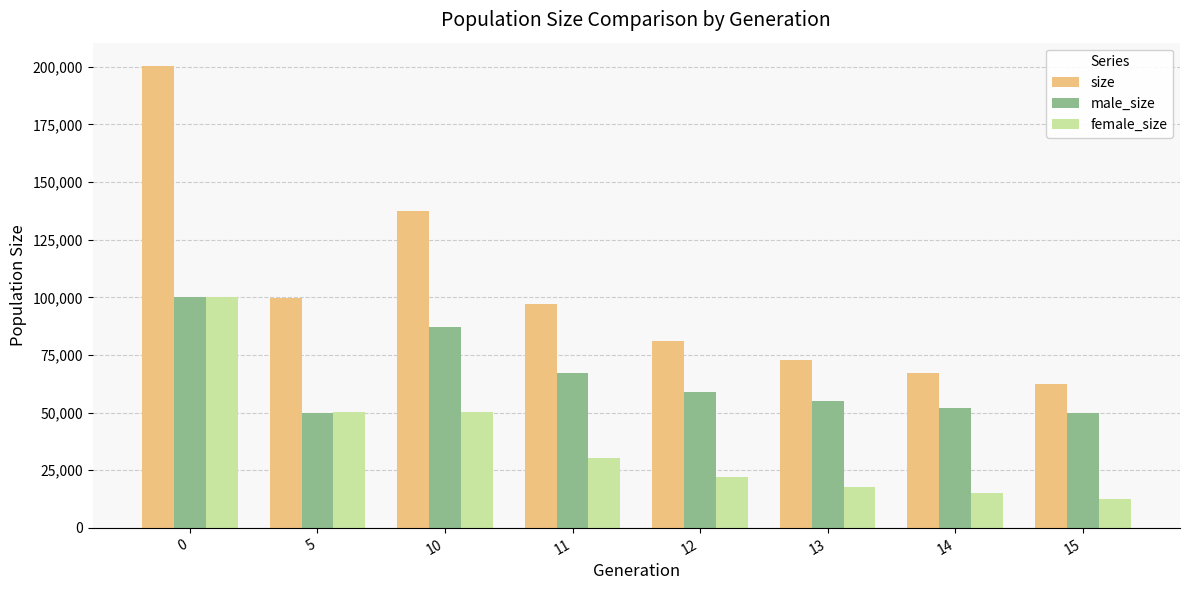

How many groups of bars are there?

8